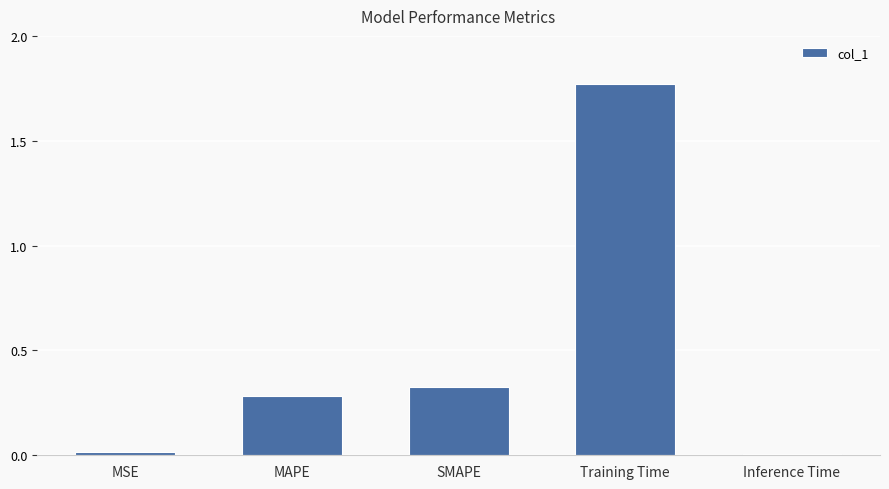

What is the change in value from SMAPE to Training Time?

+1.4